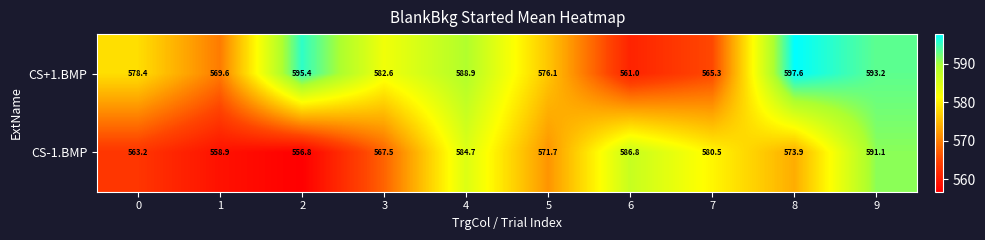

What is the average value of the CS+1.BMP series?

580.8